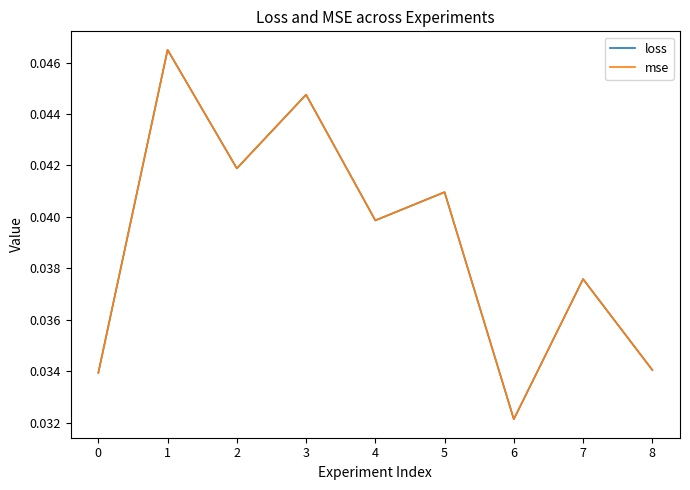

Is this an area chart (filled region under the line)?

No